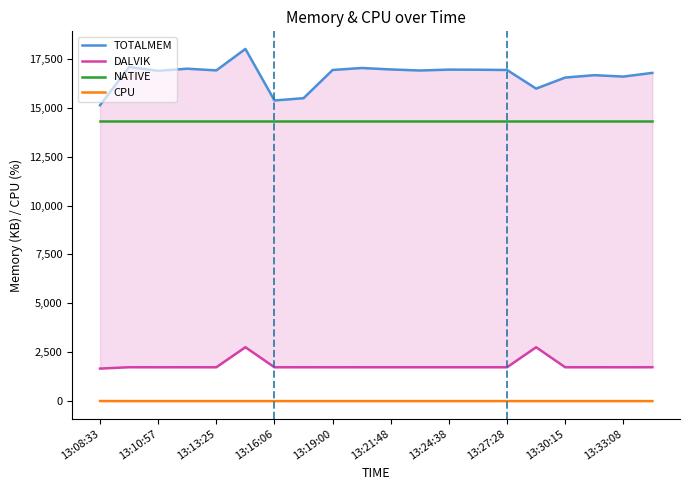

The value of NATIVE at 13:21:48 is 14336.0. True or false?

True